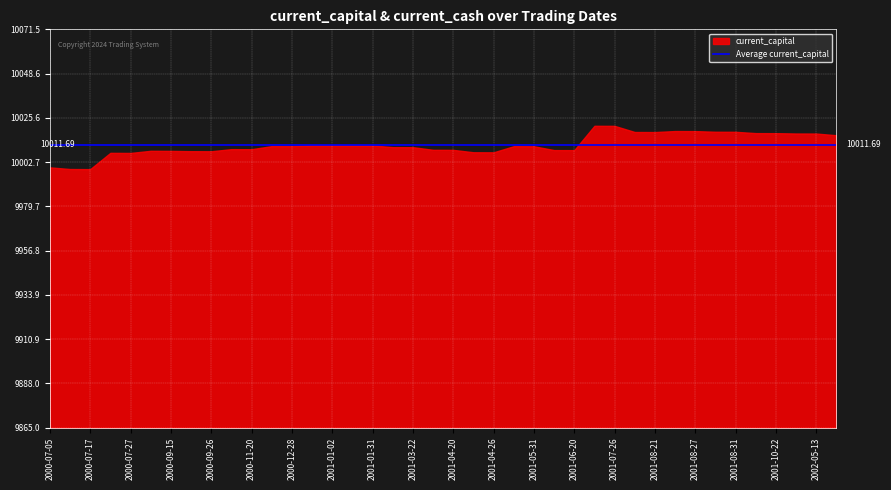

What is the change in value from 2000-07-05 to 2001-01-02?

+11.4